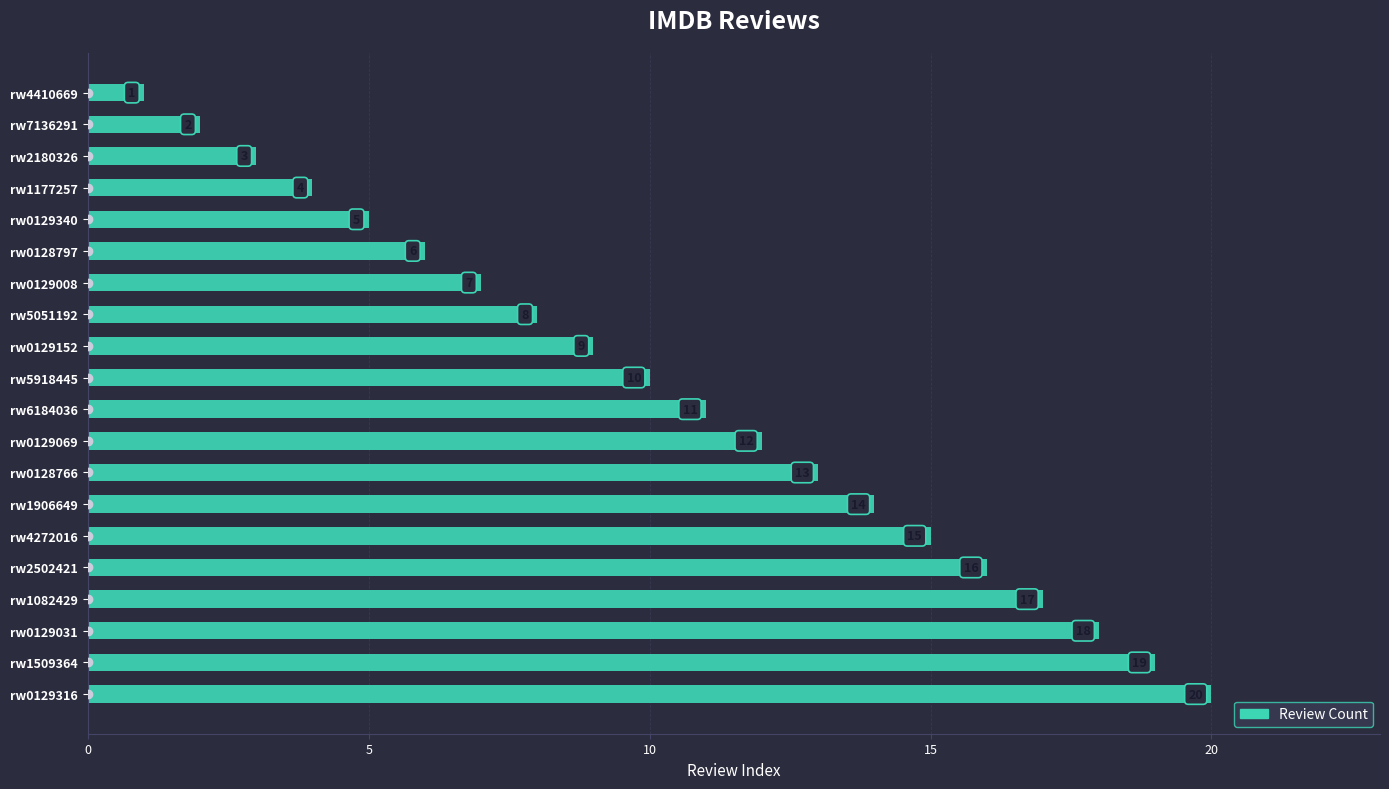

Is it true that the value at rw4410669 is 2?

False